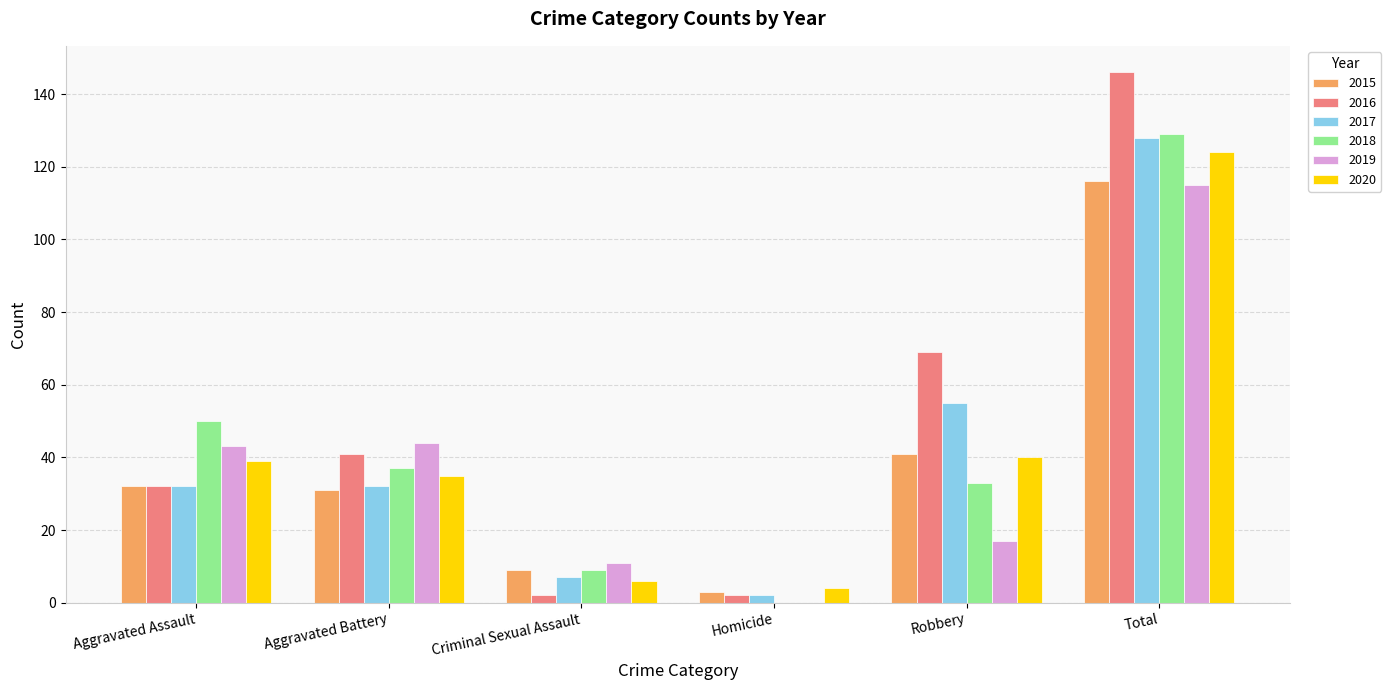

Reading right to left, what are all the values shown in this chart?

2015: 116	41	3	9	31	32
2016: 146	69	2	2	41	32
2017: 128	55	2	7	32	32
2018: 129	33	0	9	37	50
2019: 115	17	0	11	44	43
2020: 124	40	4	6	35	39